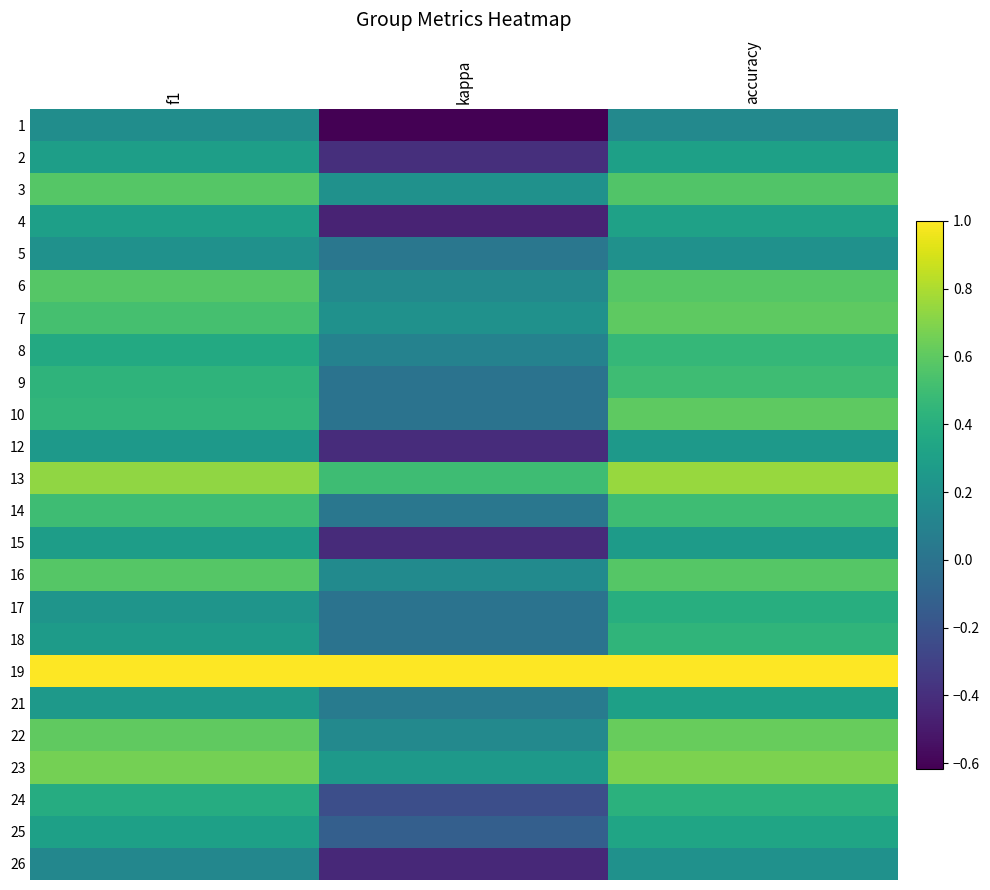

What is the minimum value shown in the chart?

-0.6